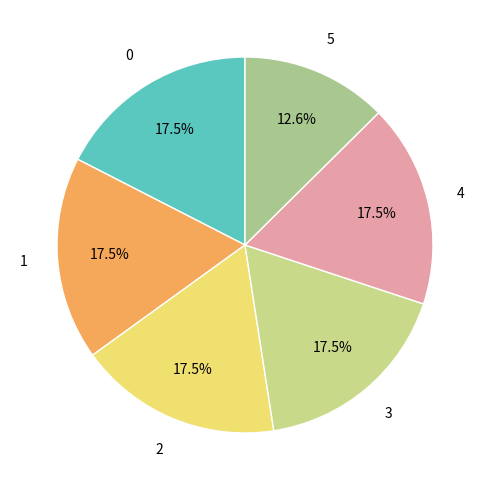

To the nearest percent, what is the difference between the largest and smallest slice percentages?

5%